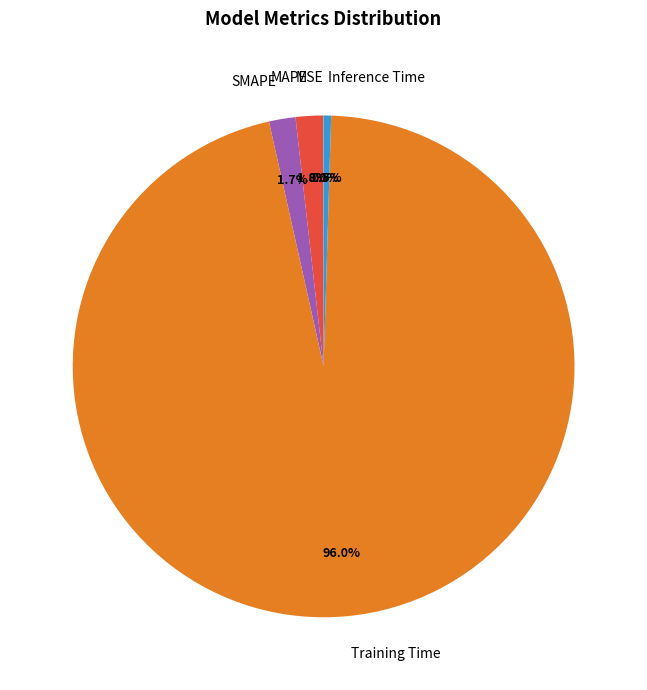

Between Training Time and Inference Time, which is larger?

Training Time